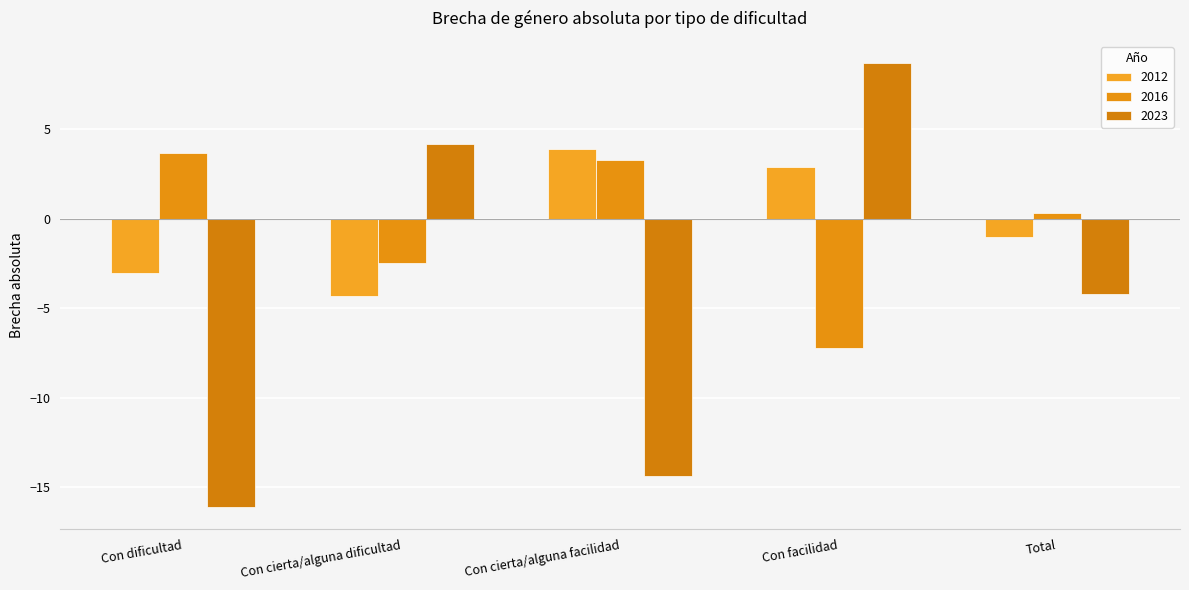

How many values in 2016 are below zero?

2